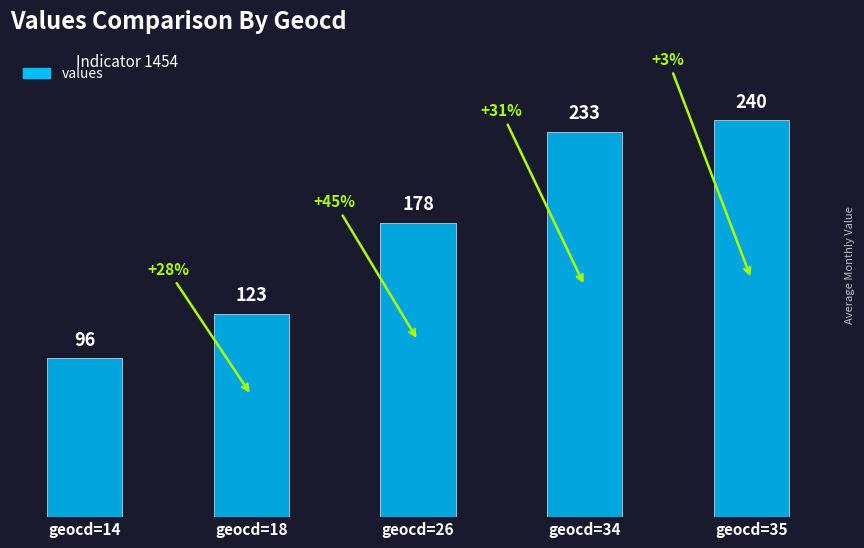

Which label corresponds to the smallest value in the chart?

geocd=14